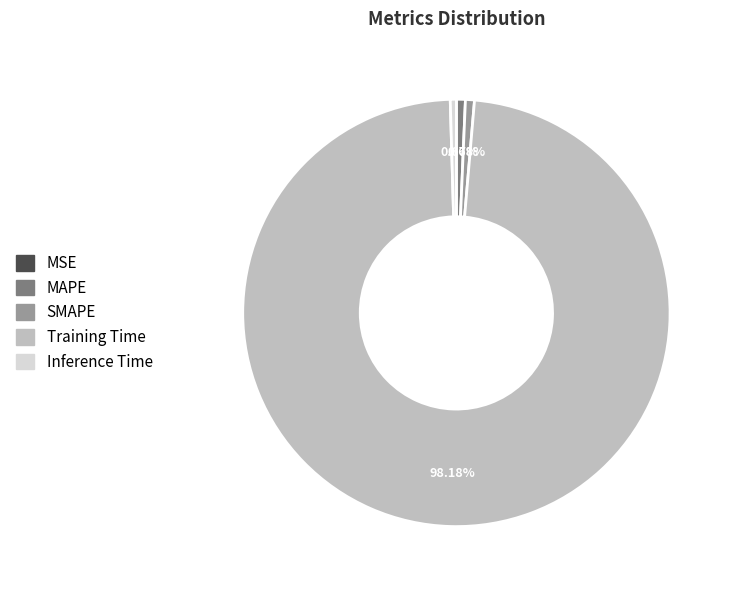

To the nearest percent, what percentage of the pie is SMAPE?

1%